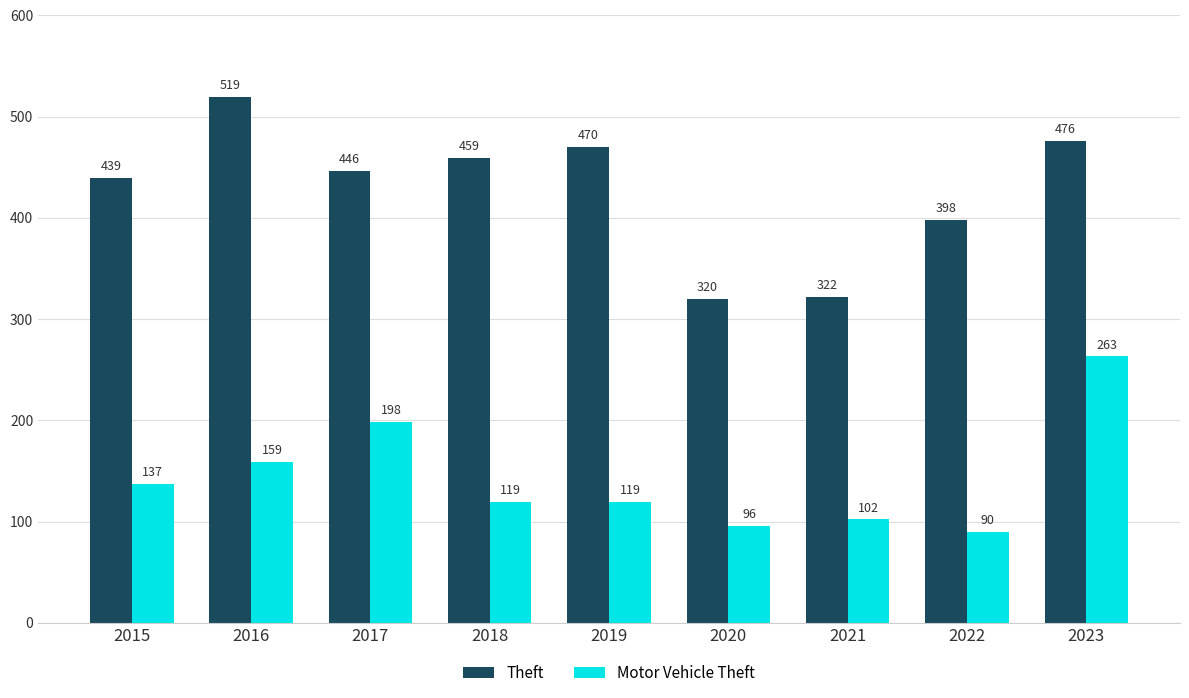

At how many categories does at least one series exceed 186?

9